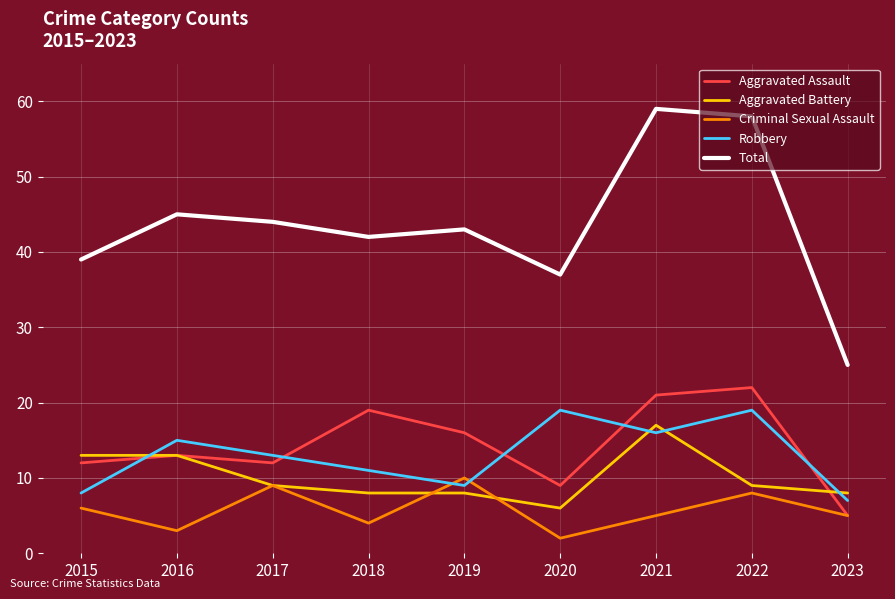

Reading right to left, extract all data points from this chart.

Aggravated Assault: 5	22	21	9	16	19	12	13	12
Aggravated Battery: 8	9	17	6	8	8	9	13	13
Criminal Sexual Assault: 5	8	5	2	10	4	9	3	6
Robbery: 7	19	16	19	9	11	13	15	8
Total: 25	58	59	37	43	42	44	45	39